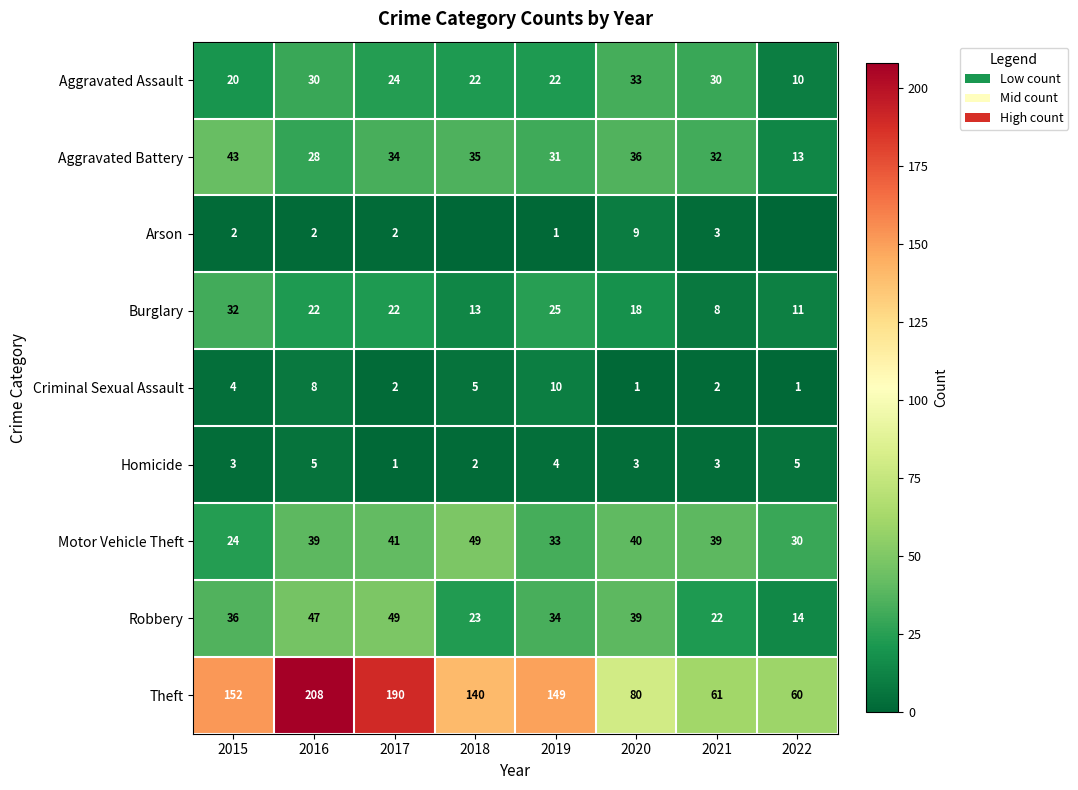

What is the total value across all series at 2016?

389